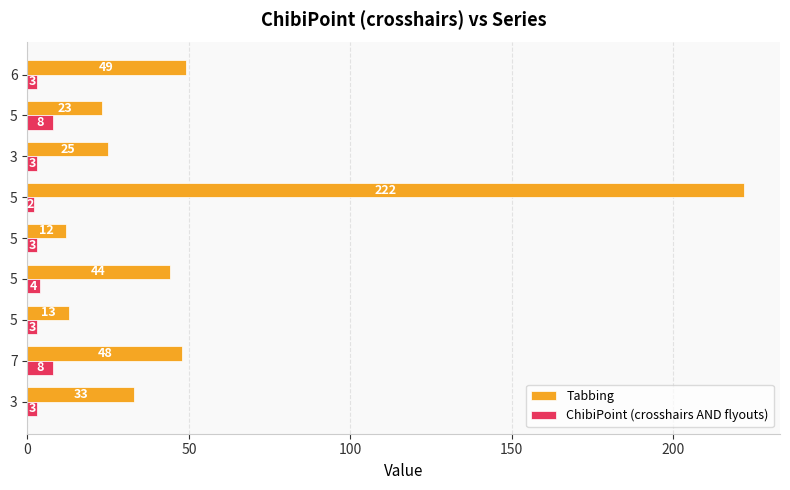

How many categories are shown in the chart?

9